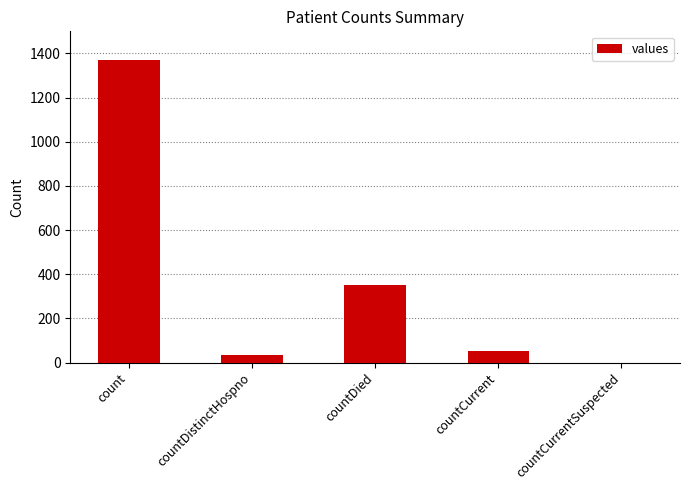

What is the sum of the values at countDistinctHospno and count?

1404